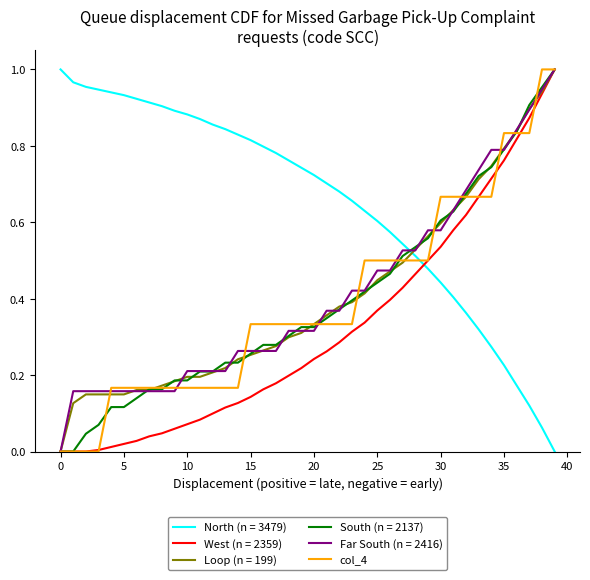

Which series has the largest total across all categories?

North (n = 3479)